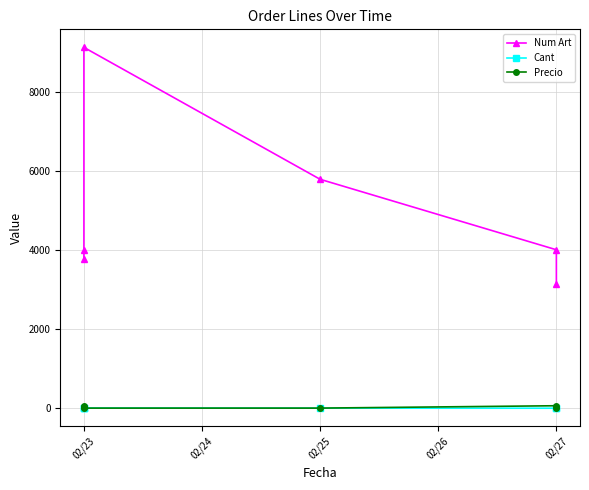

What is the value of the Precio point at the 5th from the left?

65.0